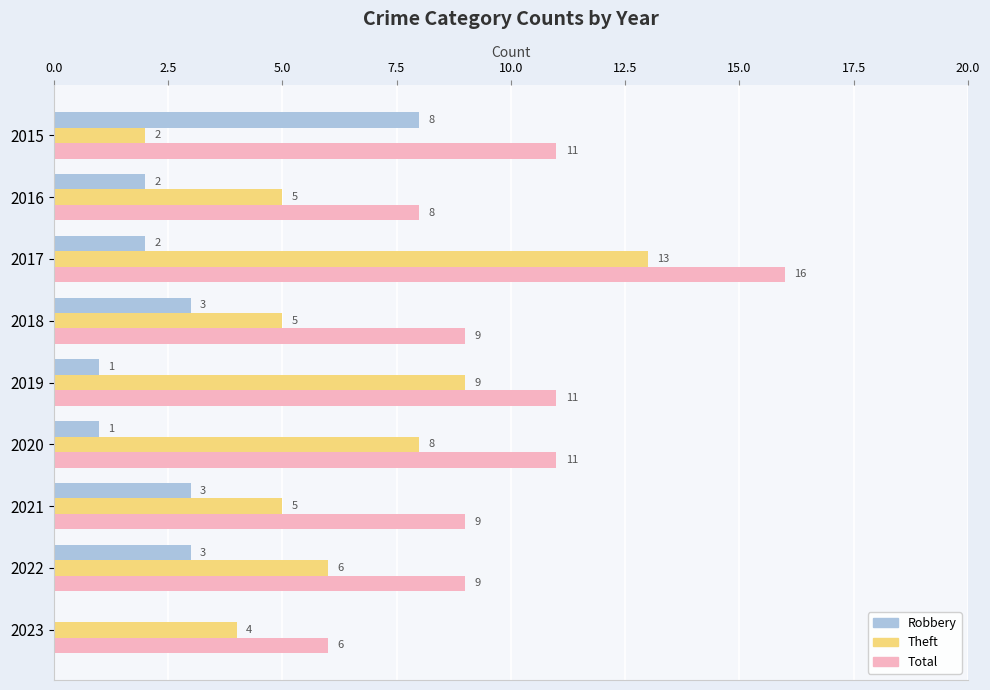

Which category has the highest value across all series?

2017